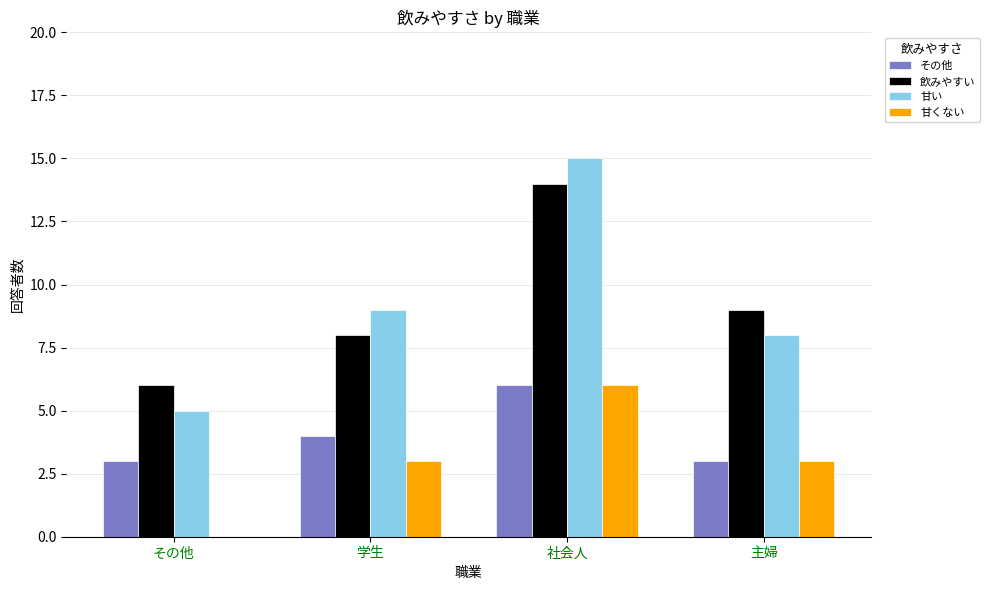

What is the average value of the 甘くない series?

3